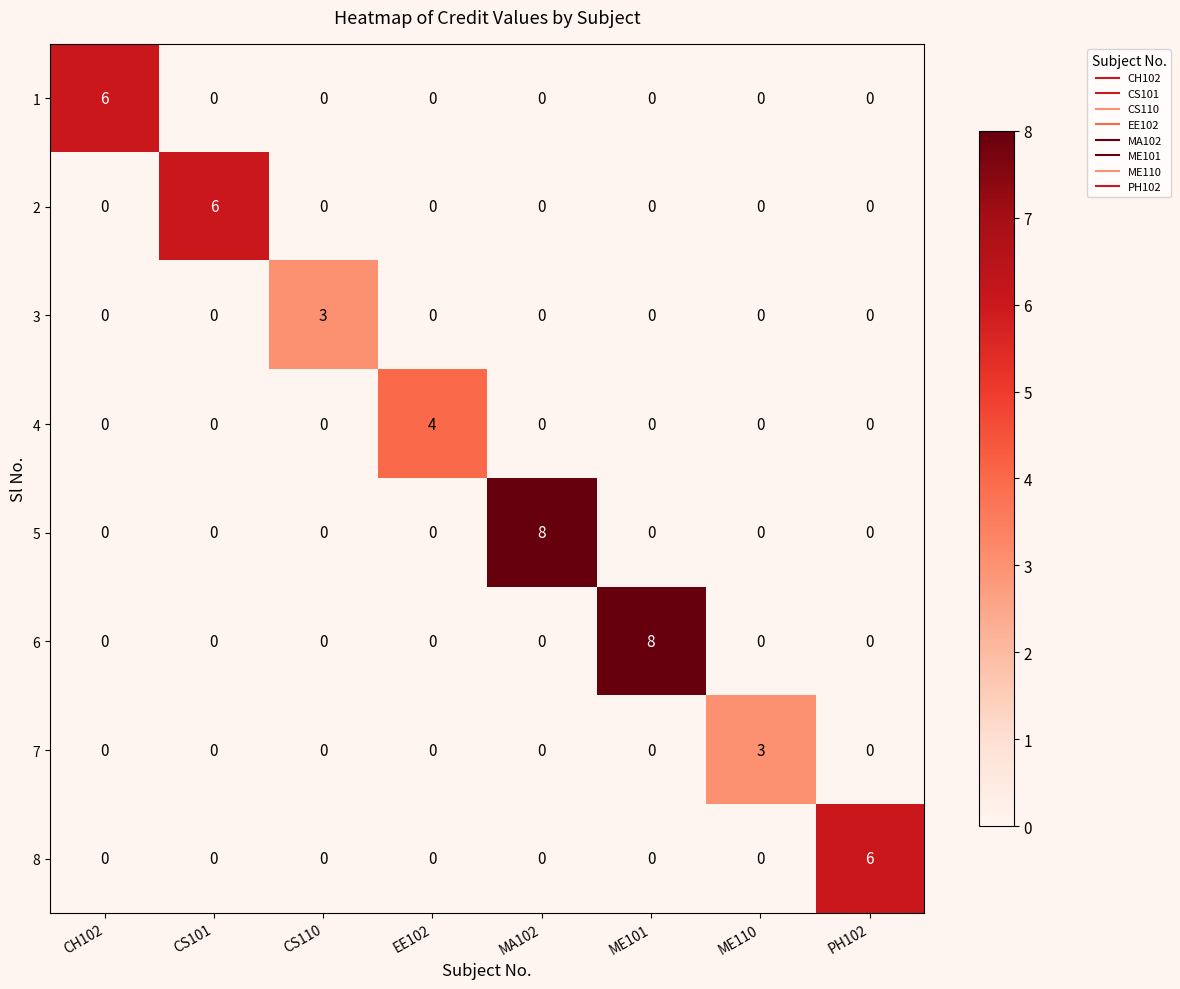

What is the total value across all series at CS101?

6